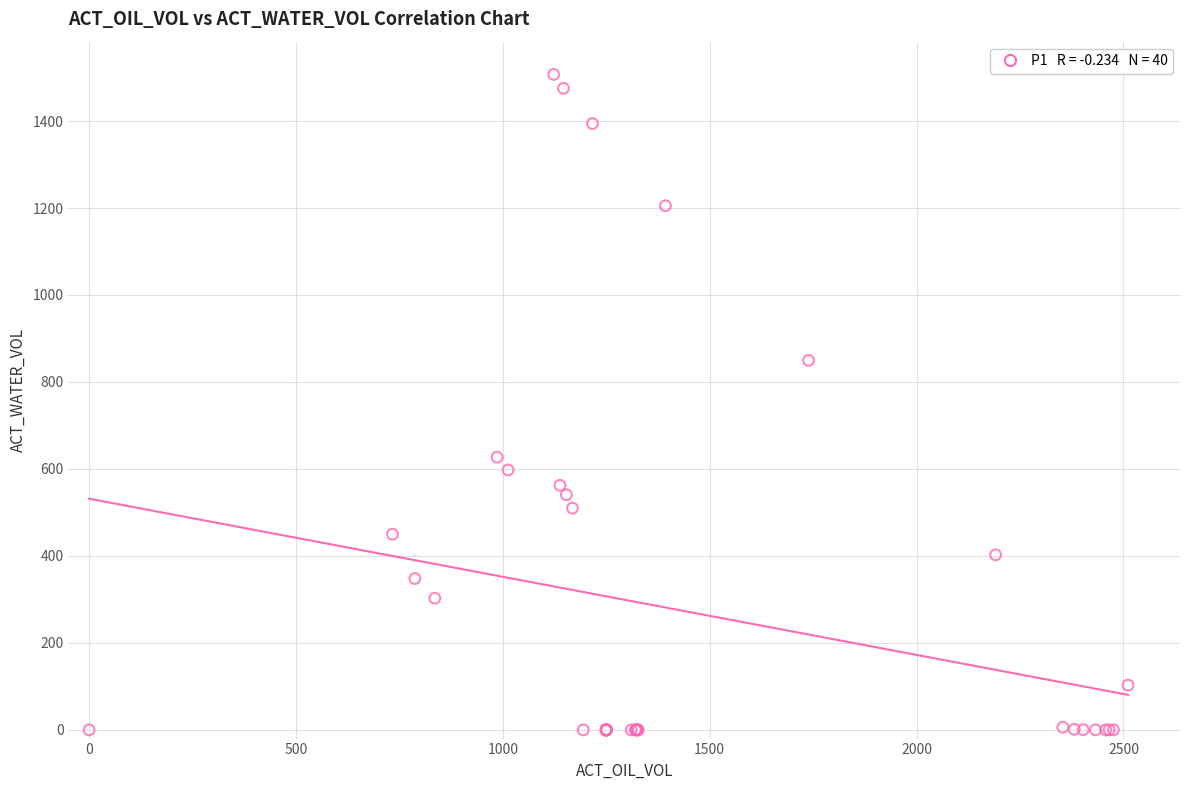

What Y value in the scatter plot is closest to 753?

849.6